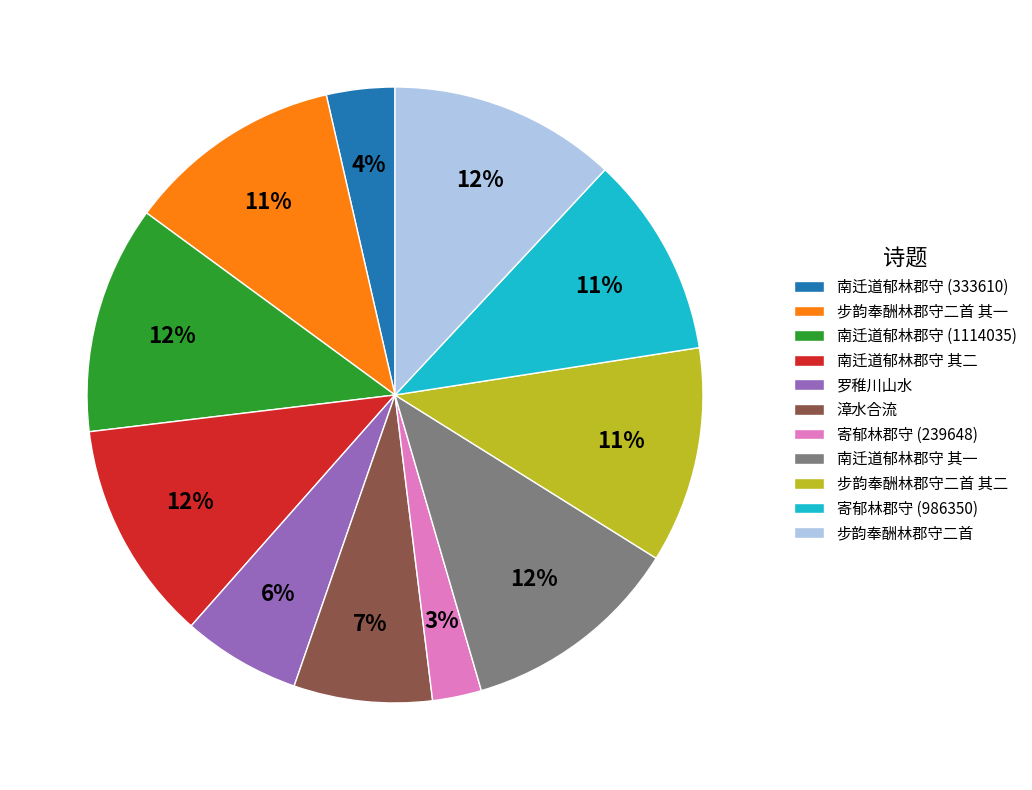

Is it true that 步韵奉酬林郡守二首 其二 is 22% of the pie?

False